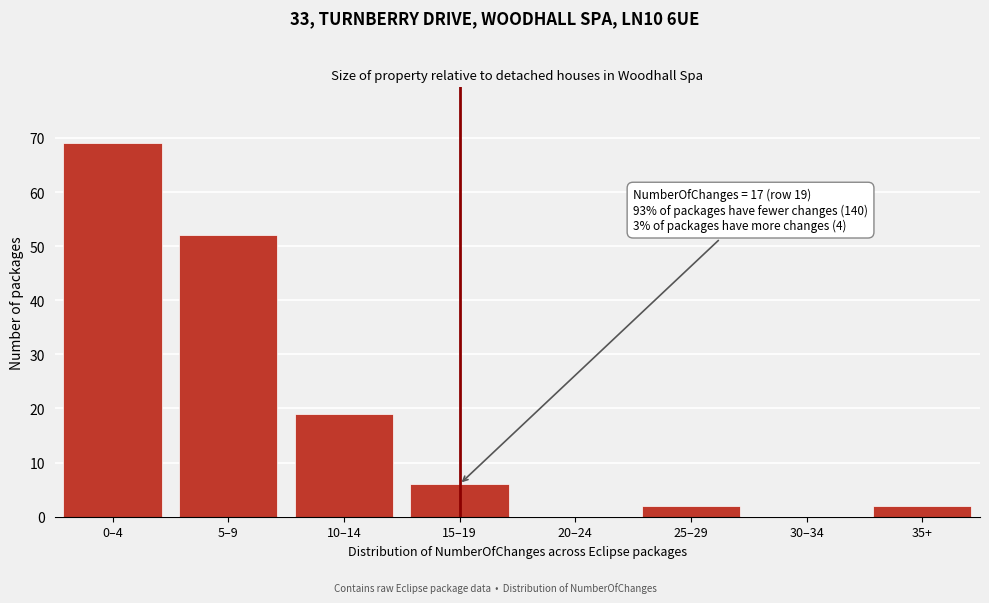

Reading left to right, extract all data points from this chart.

0–4=69	5–9=52	10–14=19	15–19=6	20–24=0	25–29=2	30–34=0	35+=2